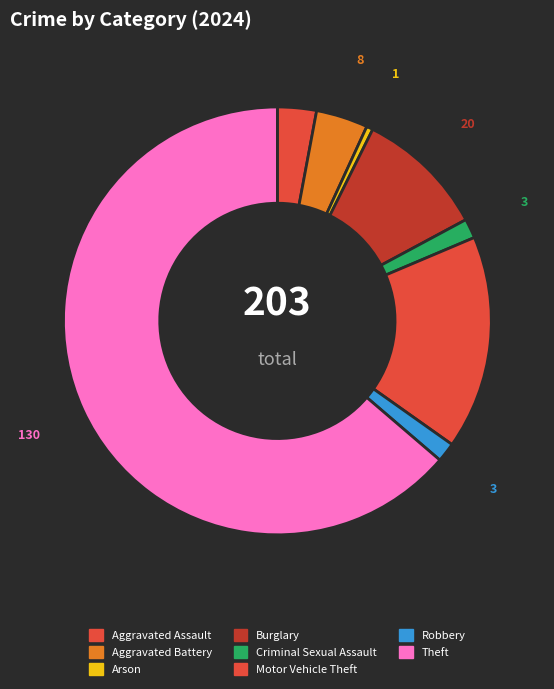

How much of the chart is everything except Motor Vehicle Theft?

83.8%